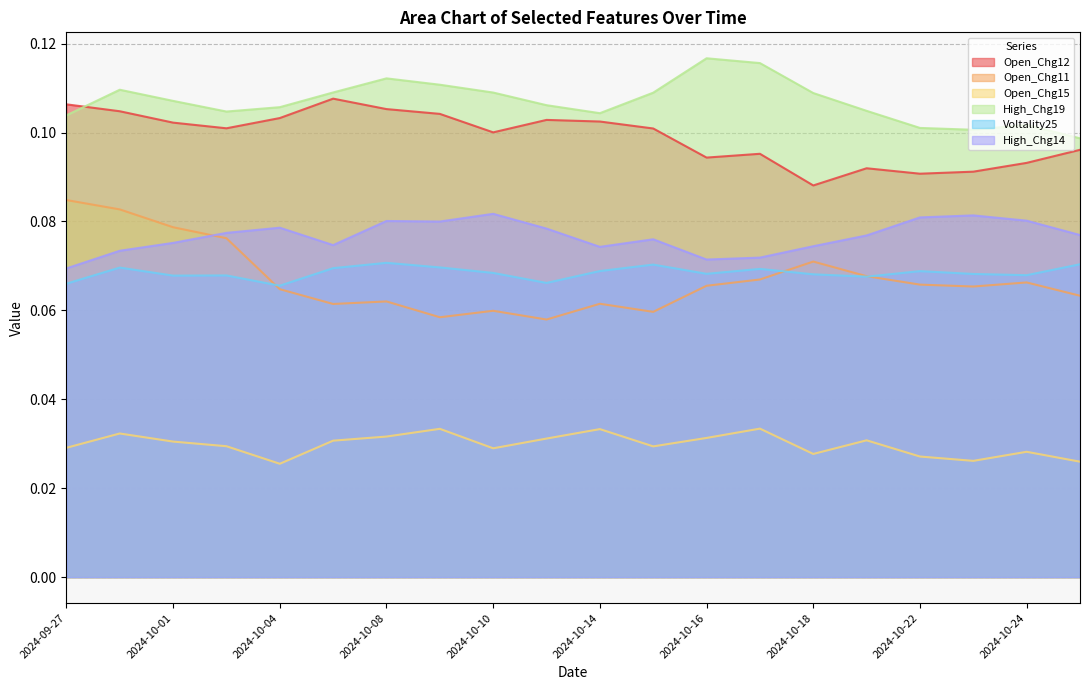

What is the label of the 3rd point from the right?

2024-10-23